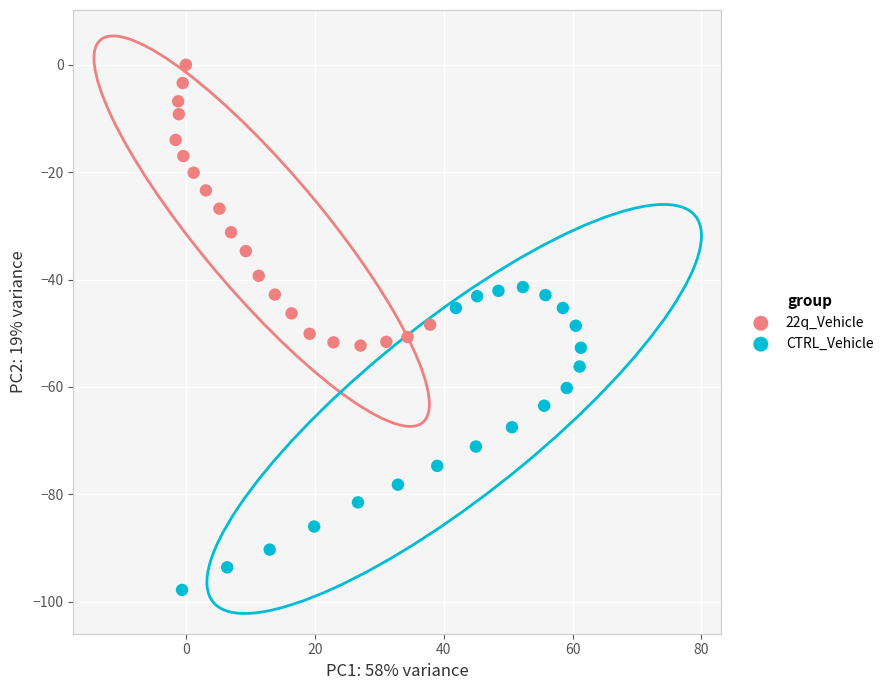

Which series reaches the minimum Y coordinate?

CTRL_Vehicle